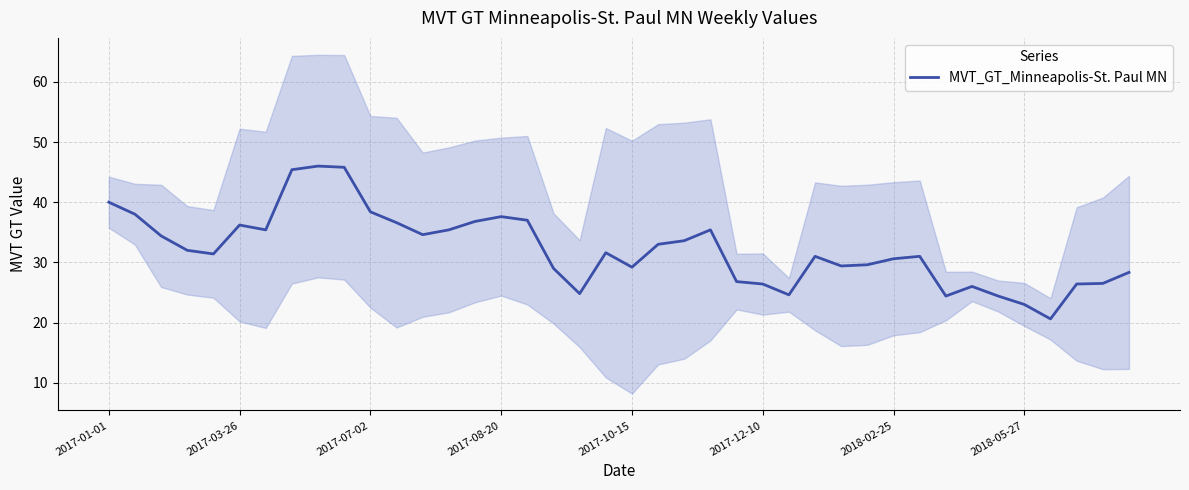

What is the maximum value for MVT_GT_Minneapolis-St. Paul MN?

46.0